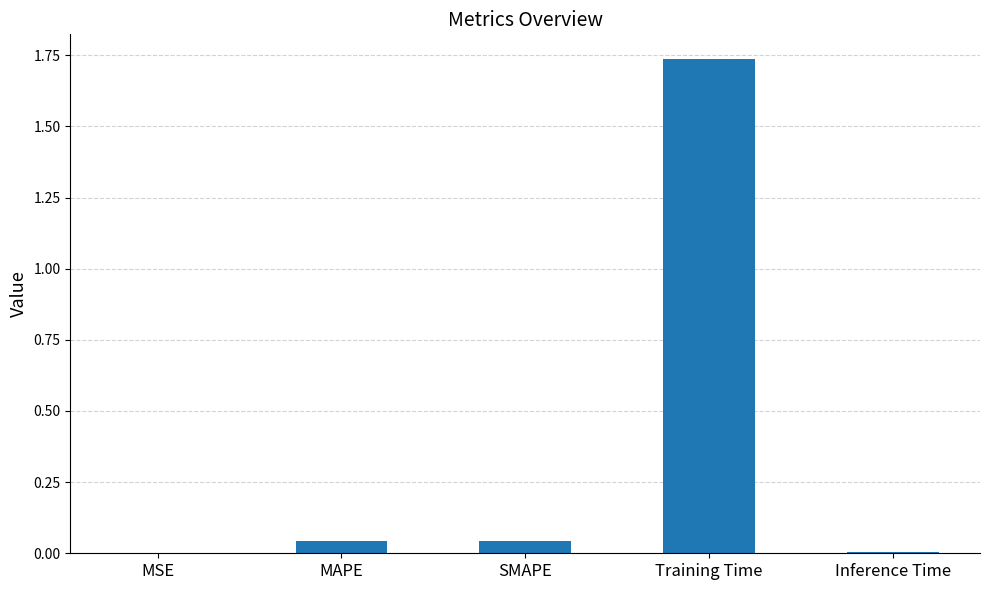

Is it true that the value at SMAPE is 0.0?

True